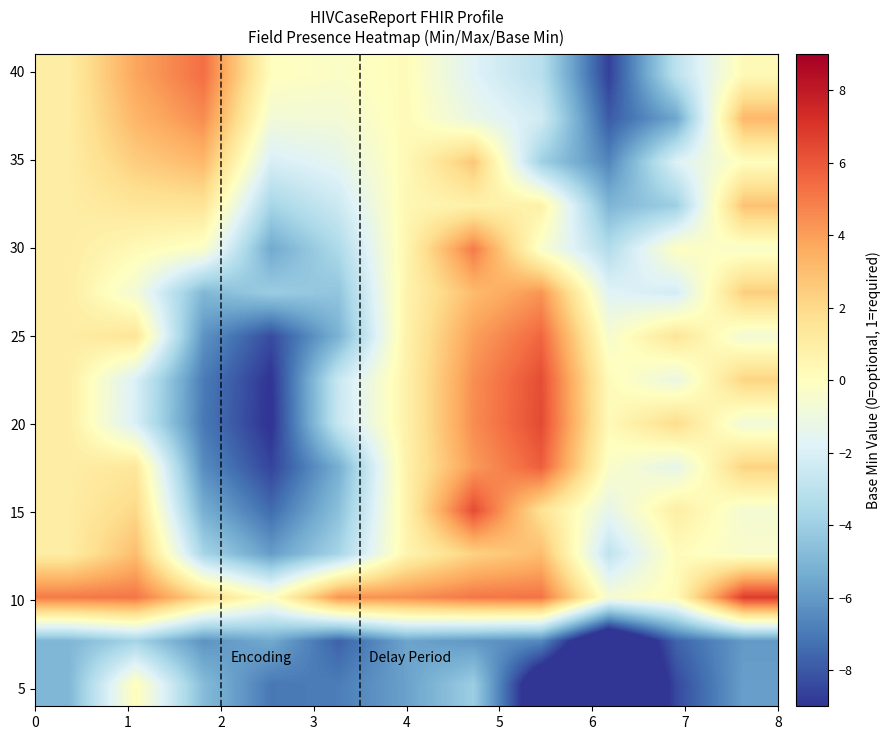

At how many categories does at least one series exceed -4?

11